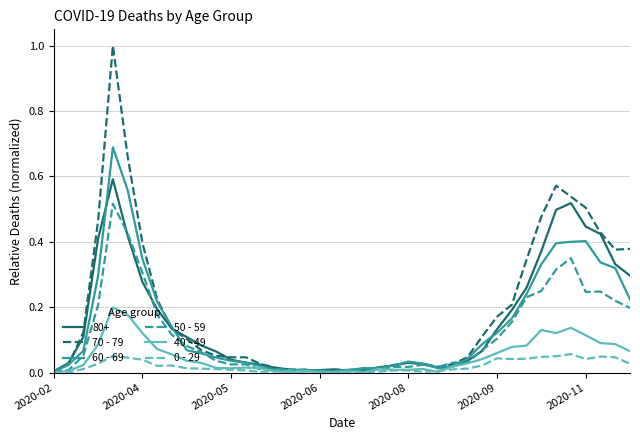

Does the chart display data point markers on the line(s)?

No